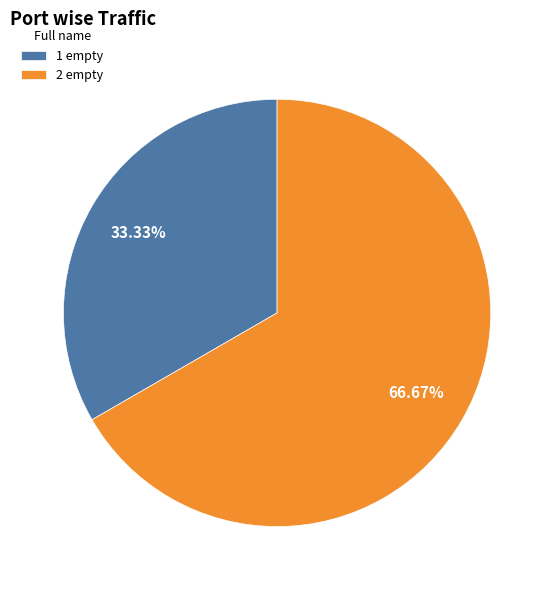

Count the number of slices in the pie.

2